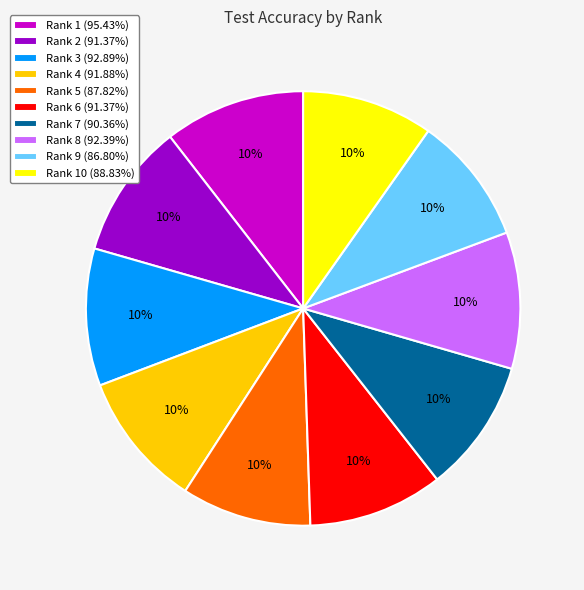

What percentage is the Rank 8 (92.39%) slice, to the nearest percent?

10%